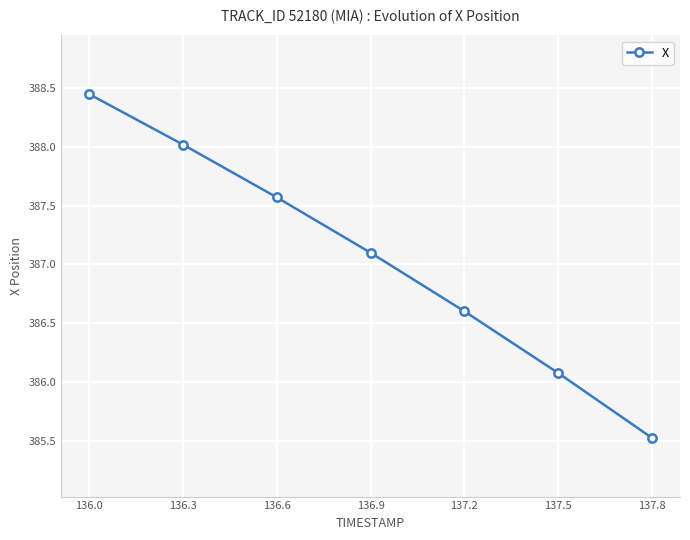

True or false: there are more than 1 points higher than both neighbors.

False